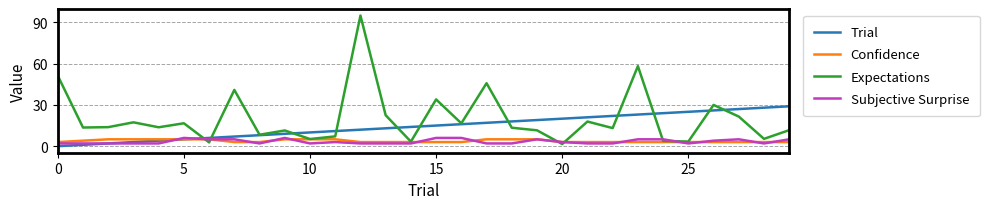

What is the maximum value for Expectations?

95.0